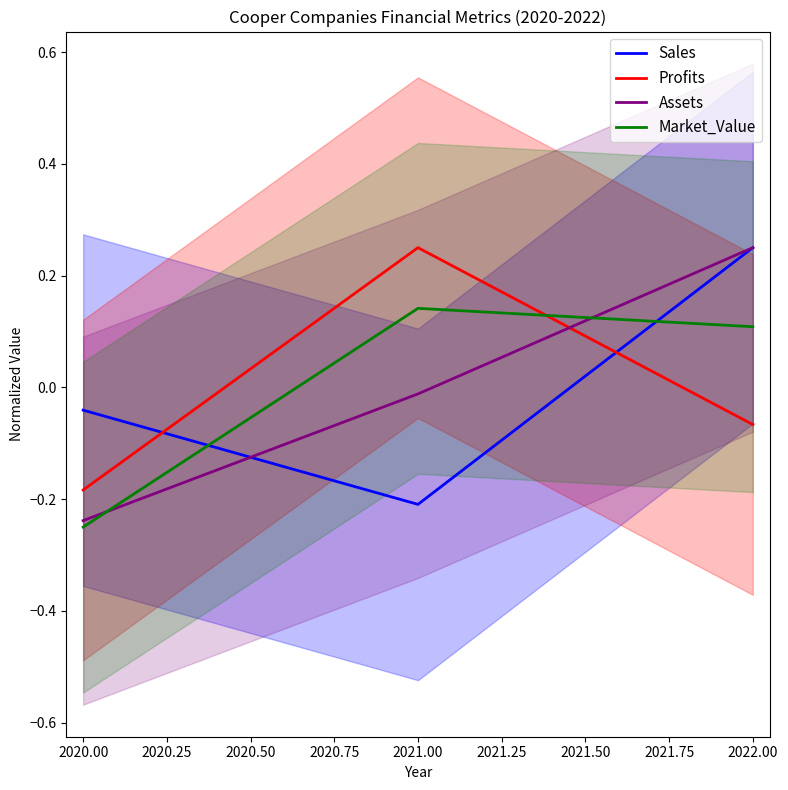

What is the maximum value shown in the chart?

0.2